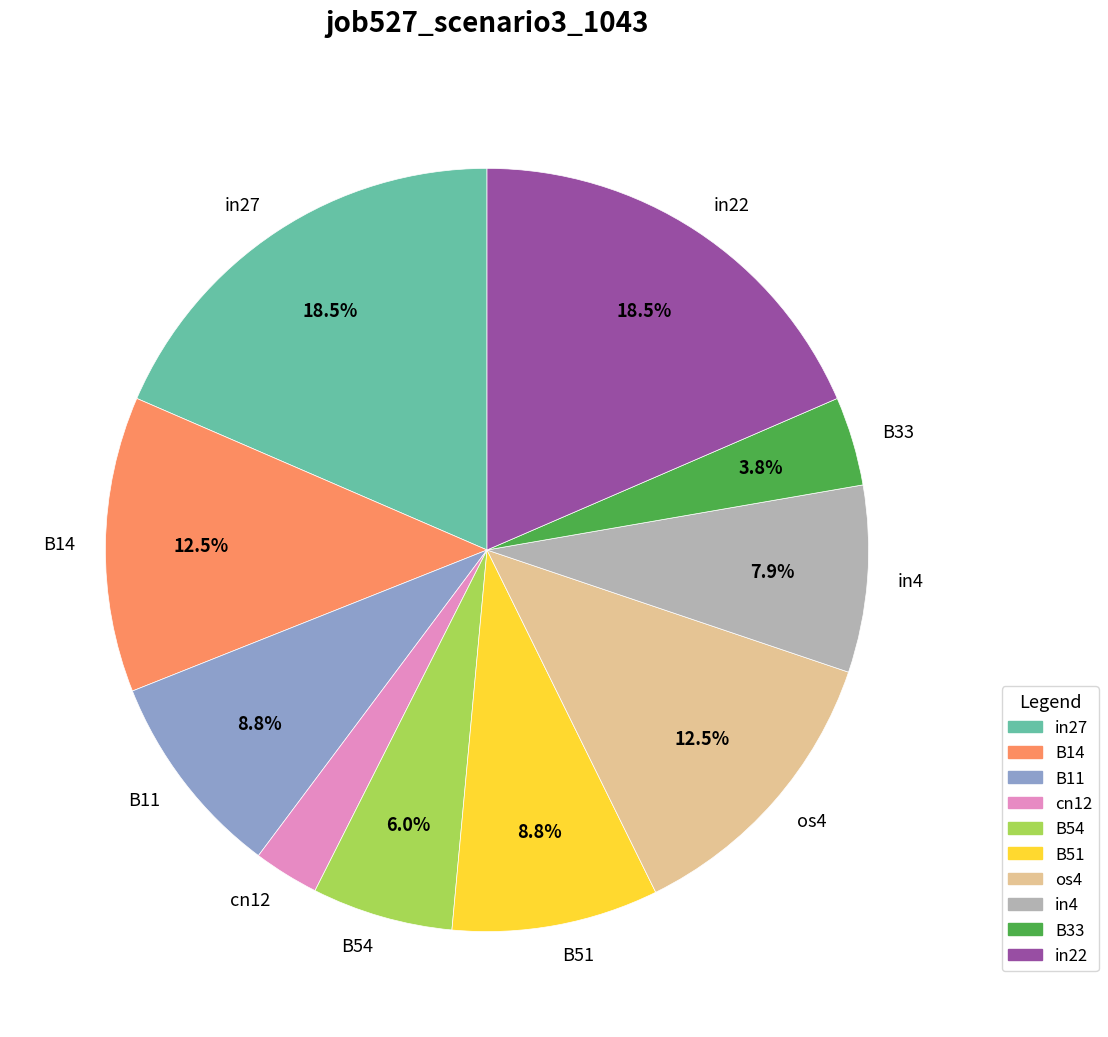

Is it true that B51 is 9% of the pie?

True